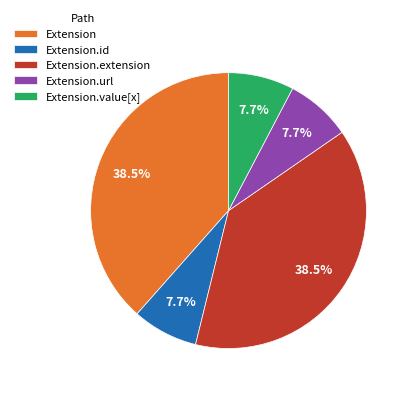

What is the ratio of the value at Extension.extension to the value at Extension.url?

5.0